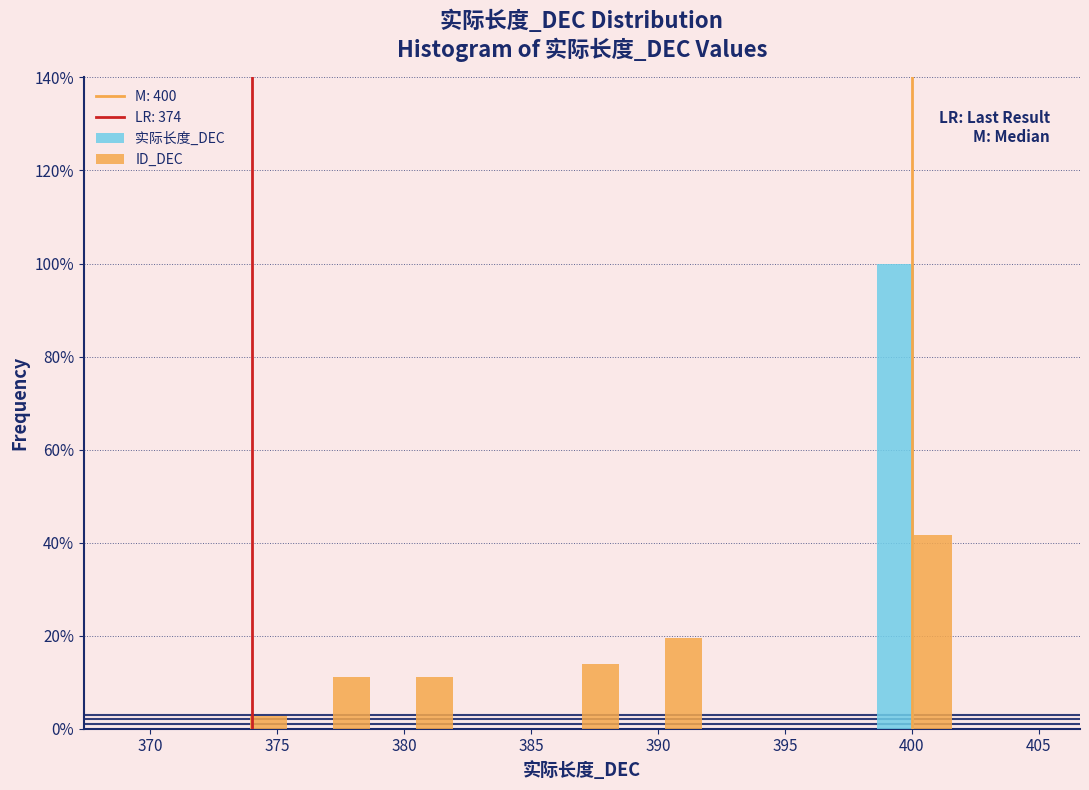

Reading left to right, transcribe this chart: for each range on the x-axis, give the height of each series' bar. Neither the bar edges nor the heights are printed on the chart, so give them approximately, as read against the axes.

369.0 to 372.5: 实际长度_DEC=0	ID_DEC=0
372.5 to 375.5: 实际长度_DEC=0	ID_DEC=2
375.5 to 379.0: 实际长度_DEC=0	ID_DEC=12
379.0 to 382.0: 实际长度_DEC=0	ID_DEC=12
382.0 to 385.5: 实际长度_DEC=0	ID_DEC=0
385.5 to 388.5: 实际长度_DEC=0	ID_DEC=14
388.5 to 392.0: 实际长度_DEC=0	ID_DEC=20
392.0 to 395.0: 实际长度_DEC=0	ID_DEC=0
395.0 to 398.5: 实际长度_DEC=0	ID_DEC=0
398.5 to 401.5: 实际长度_DEC=100	ID_DEC=42
401.5 to 405.0: 实际长度_DEC=0	ID_DEC=0